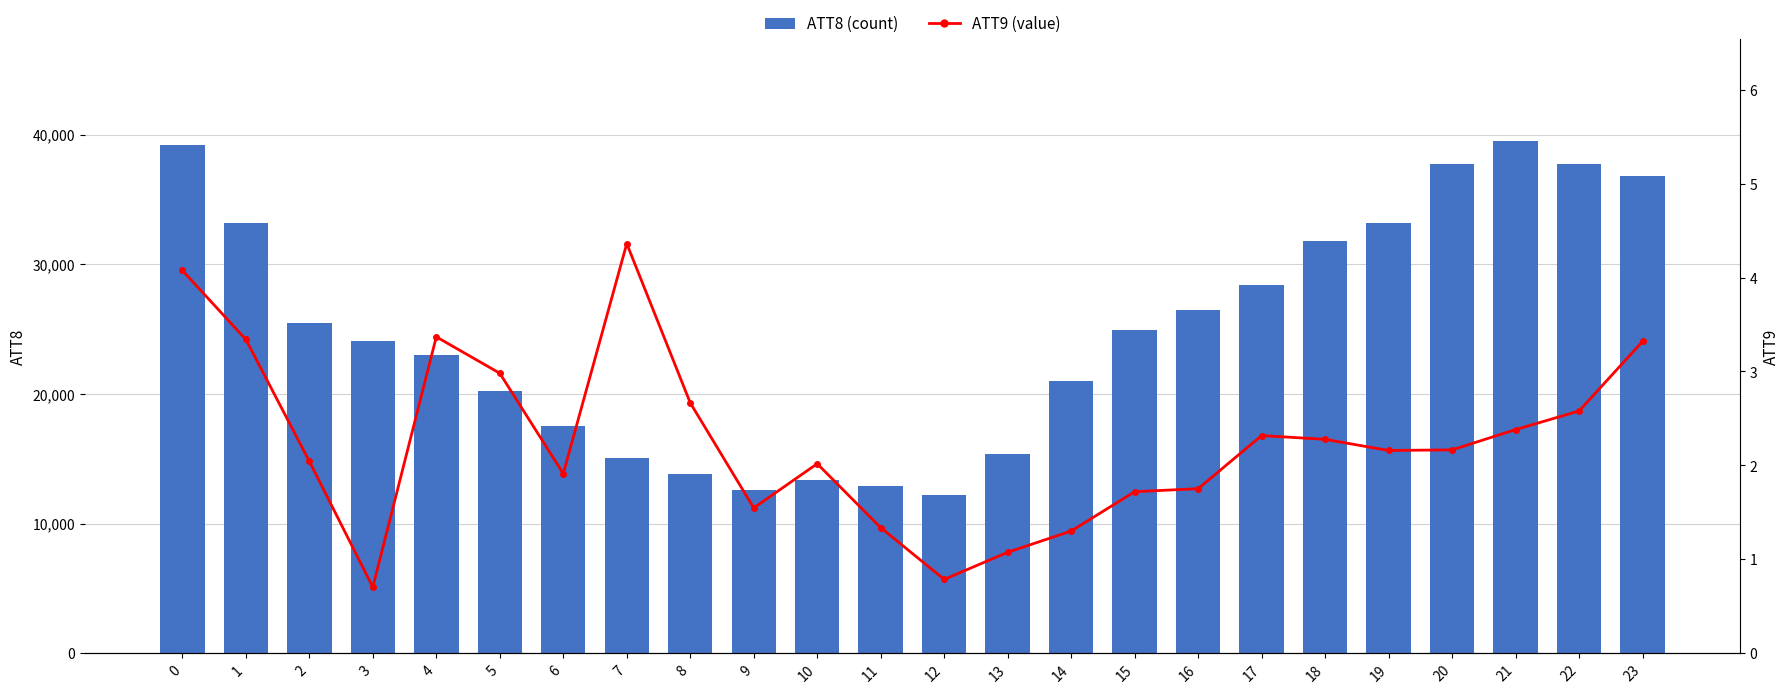

The value of ATT8 (count) at 9 is 12600.0. True or false?

True